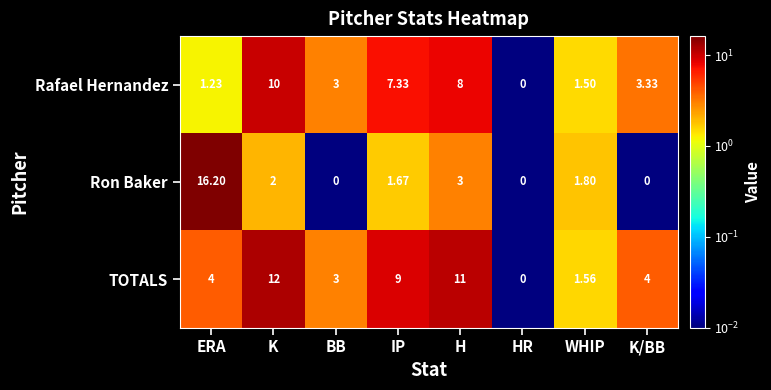

Between IP and WHIP, which series saw the biggest shift?

TOTALS